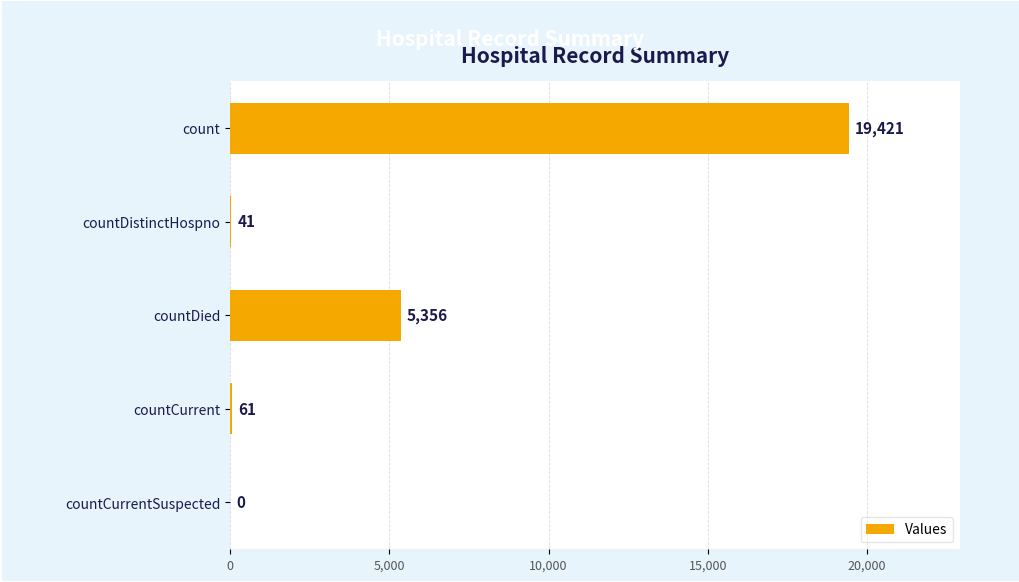

How many positive values are there?

4